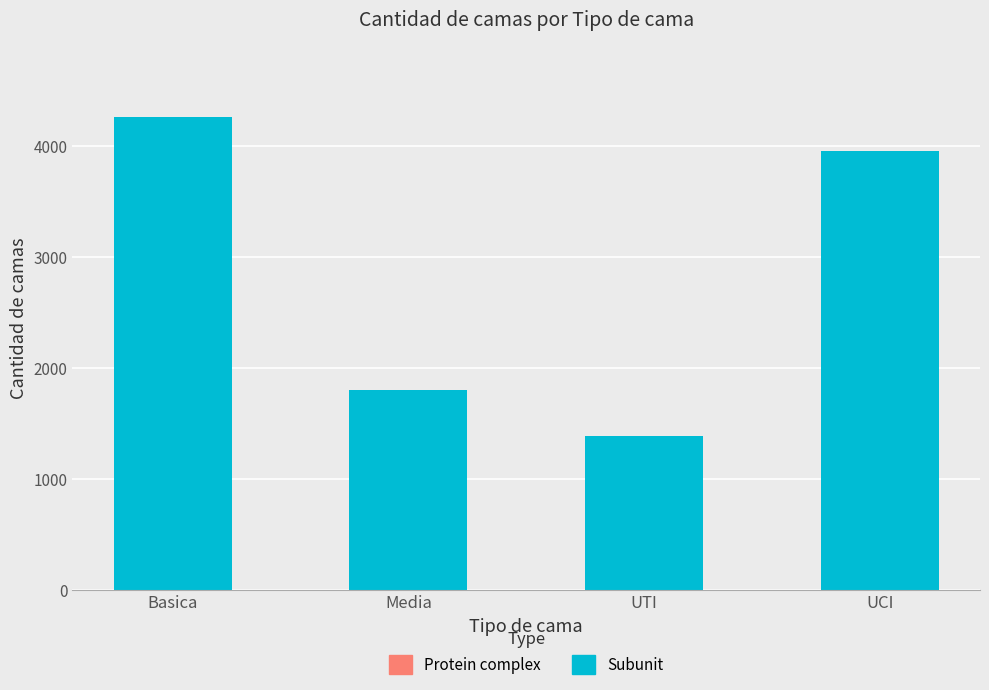

True or false: the data shows 433 at UTI.

False